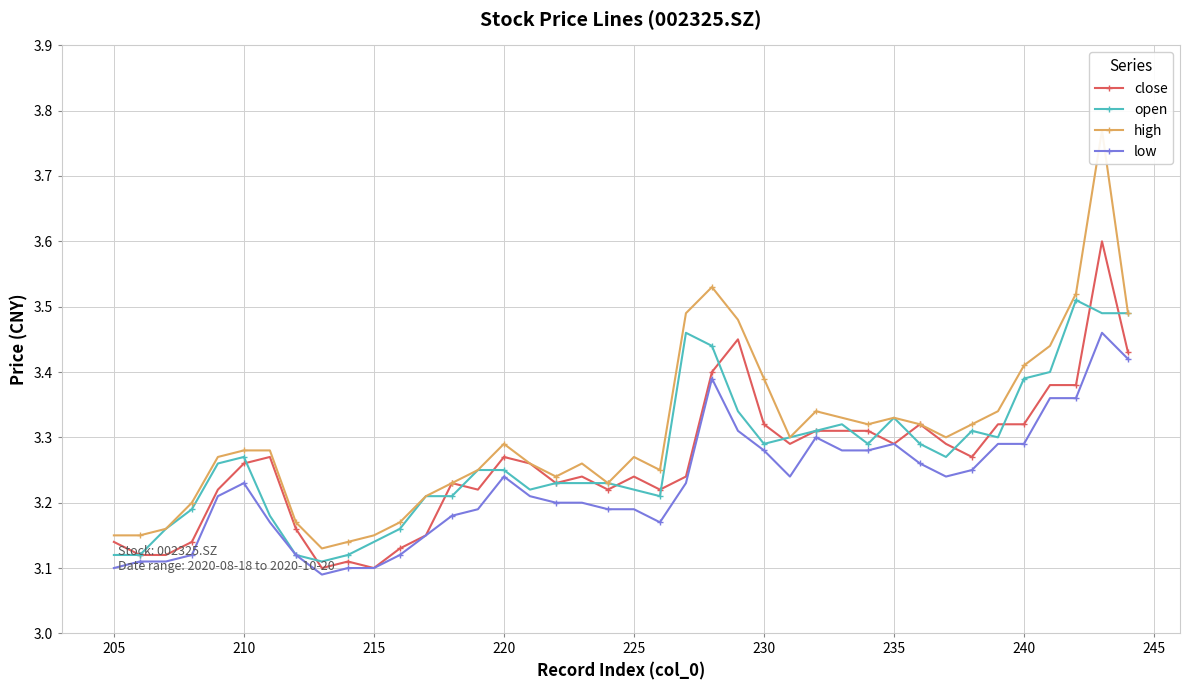

What is the difference between the maximum and minimum values in the open series?

0.4